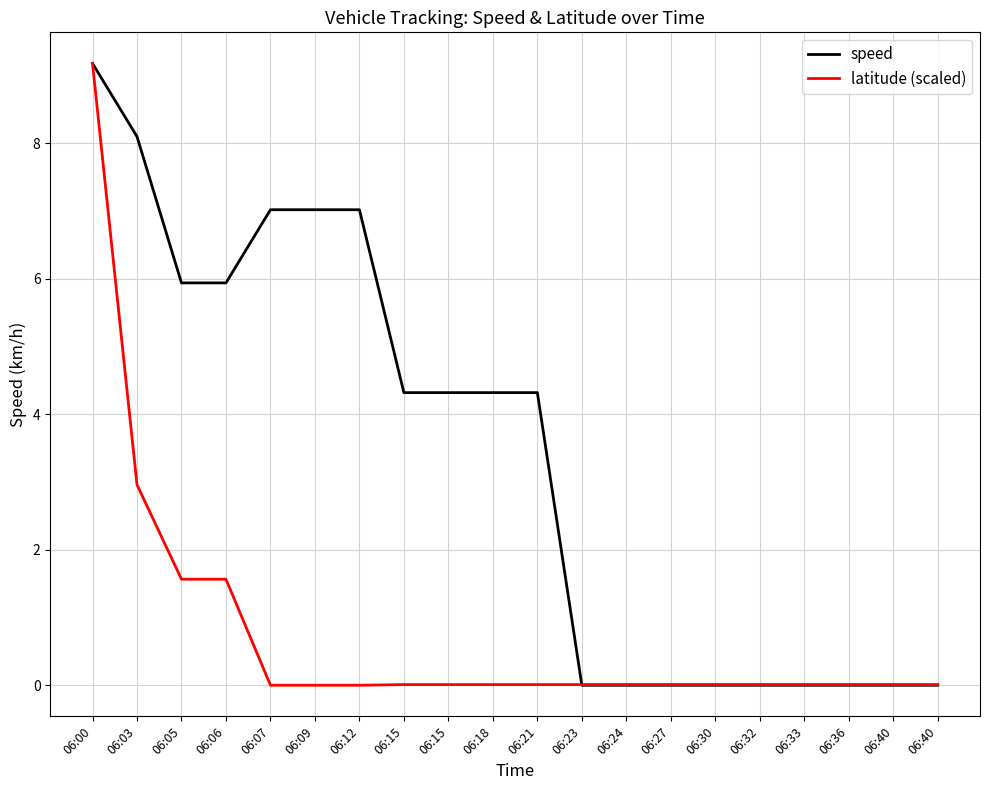

Between which two adjacent categories do latitude (scaled) and speed first intersect?

06:21 and 06:23